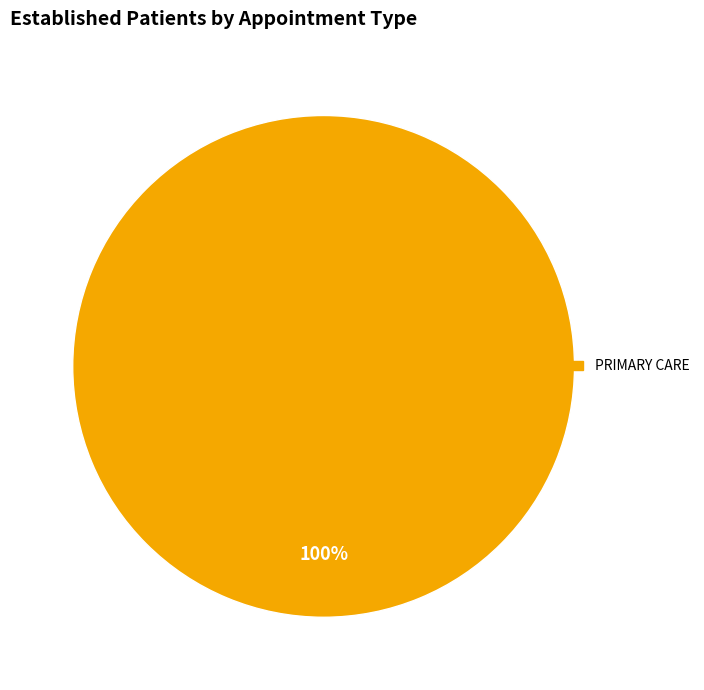

Does any single category account for the majority?

Yes